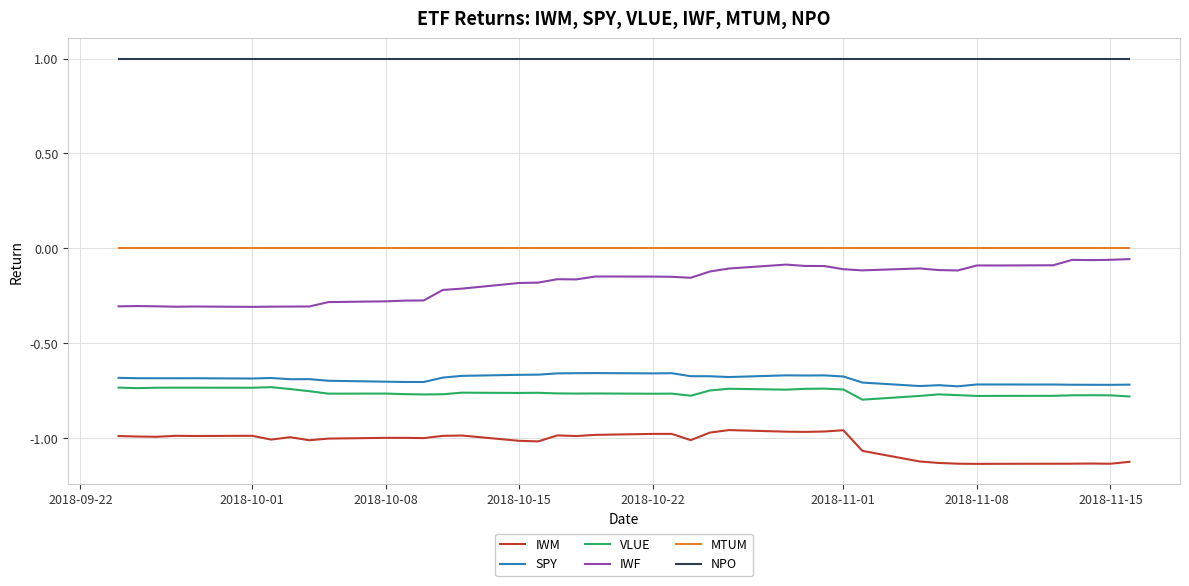

True or false: NPO and IWM intersect in this chart.

False